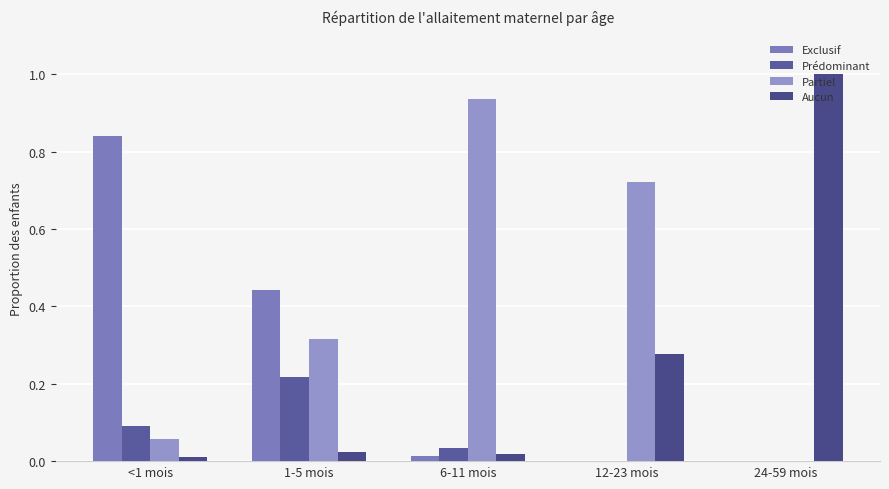

List the labels in order of Prédominant value, largest first.

1-5 mois, <1 mois, 6-11 mois, 12-23 mois, 24-59 mois